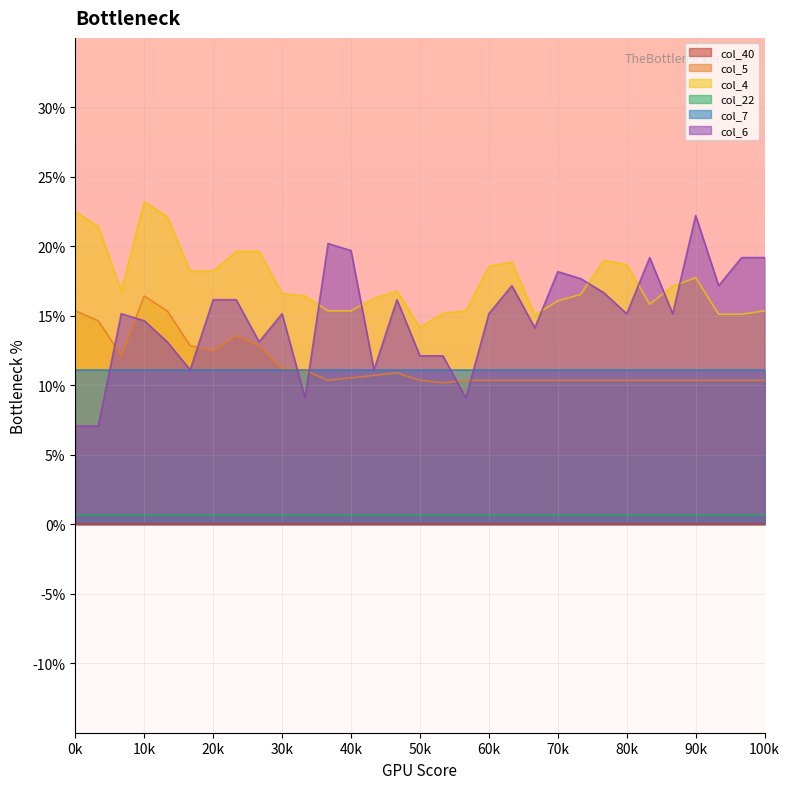

Count the col_5 values in the range 0 to 1.

31